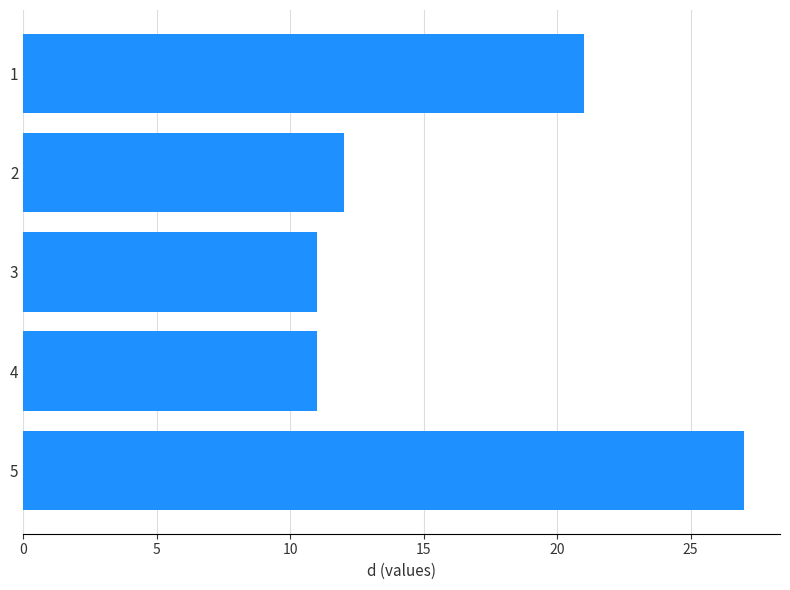

True or false: the data shows 27 at 5.

True